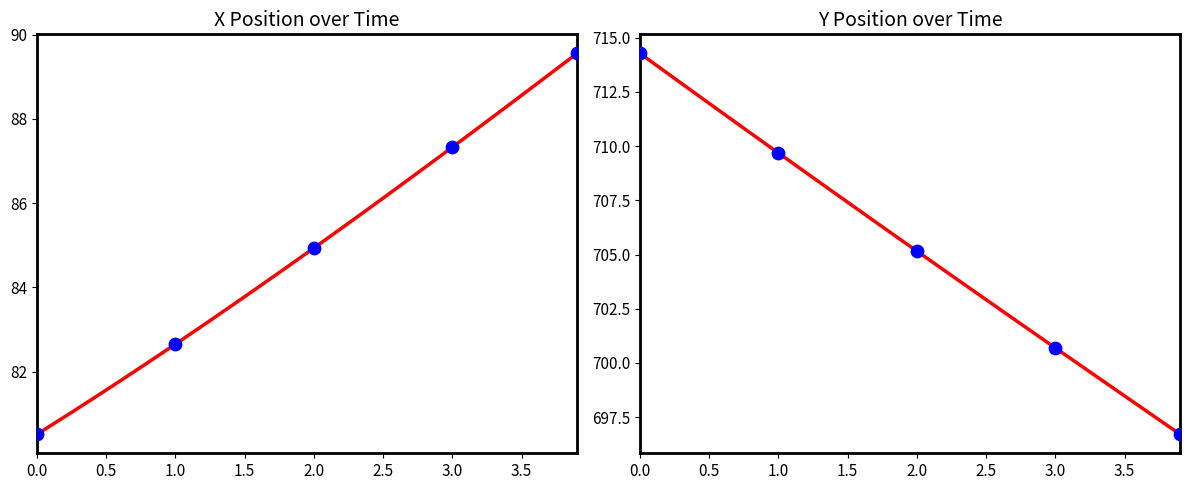

Which series contains the highest Y value?

Y